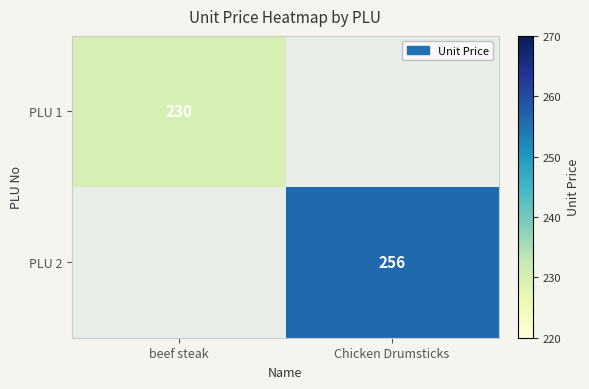

Is the value of PLU 2 at Chicken Drumsticks greater than the value of PLU 1 at beef steak?

Yes